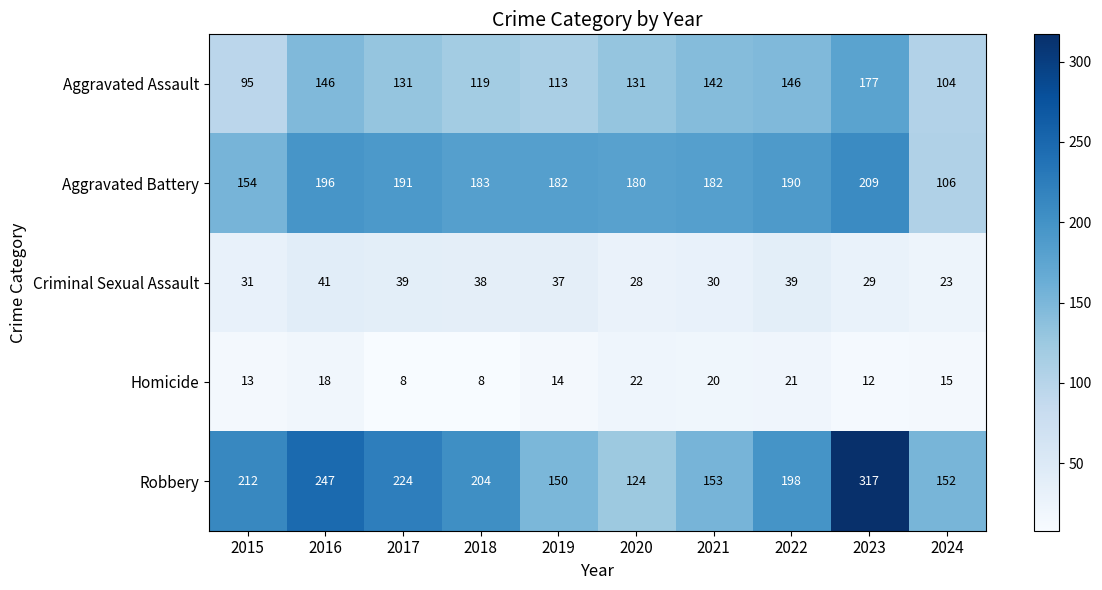

Where is Homicide nearest to the value 15?

2024